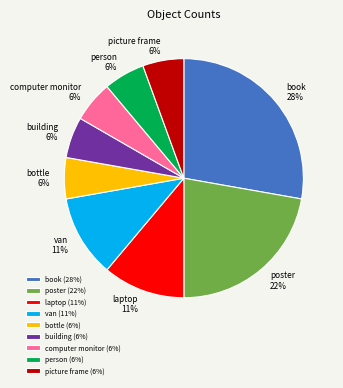

How many segments does this pie chart have?

9